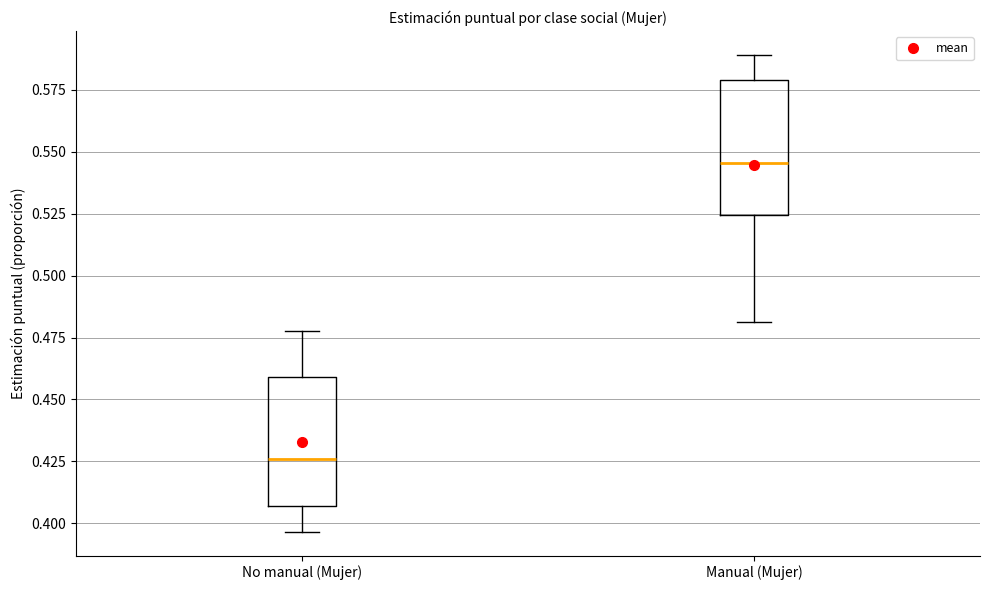

Which box has the highest median line?

Manual (Mujer)